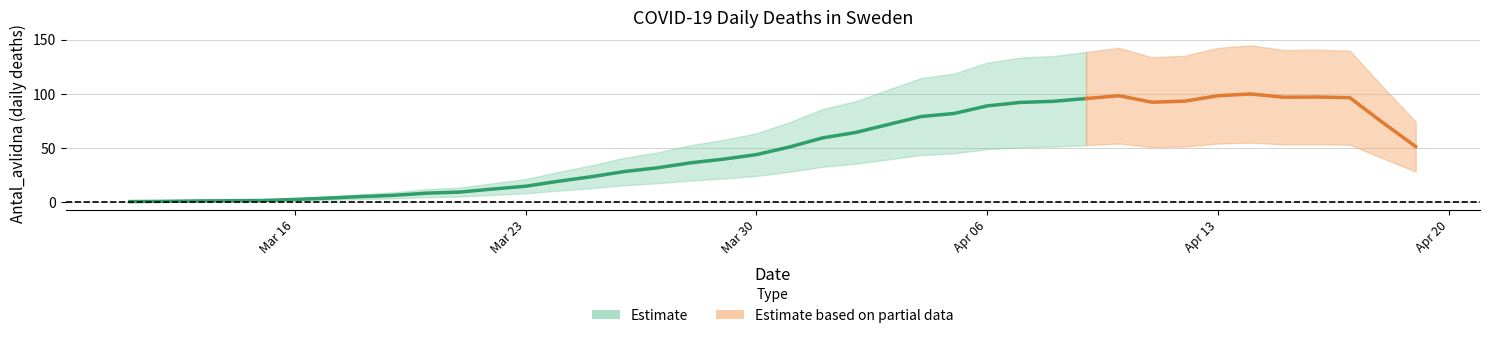

What is the change in value from 2020-03-14 to 2020-03-28?

+34